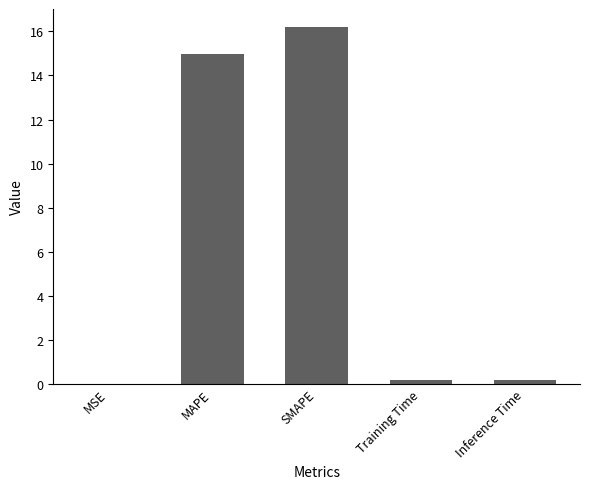

Which category has the highest value across all series?

SMAPE